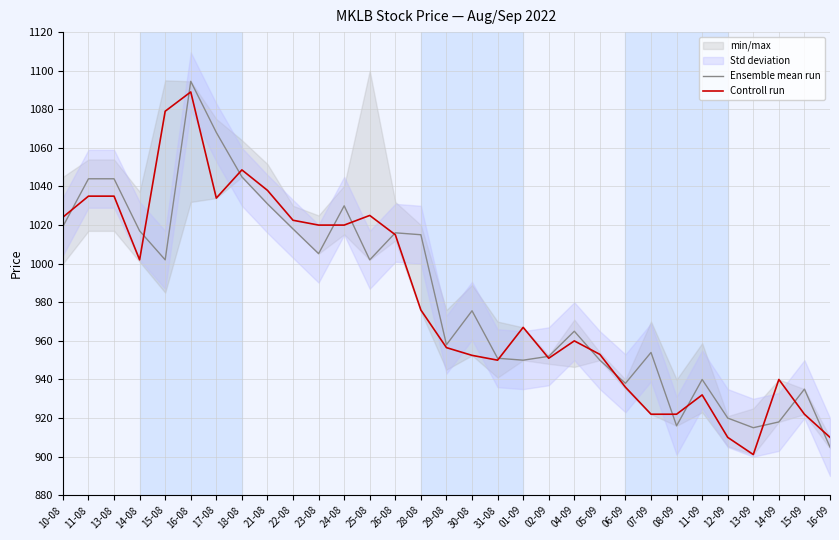

How many intersections are there between Ensemble mean run and Controll run?

16